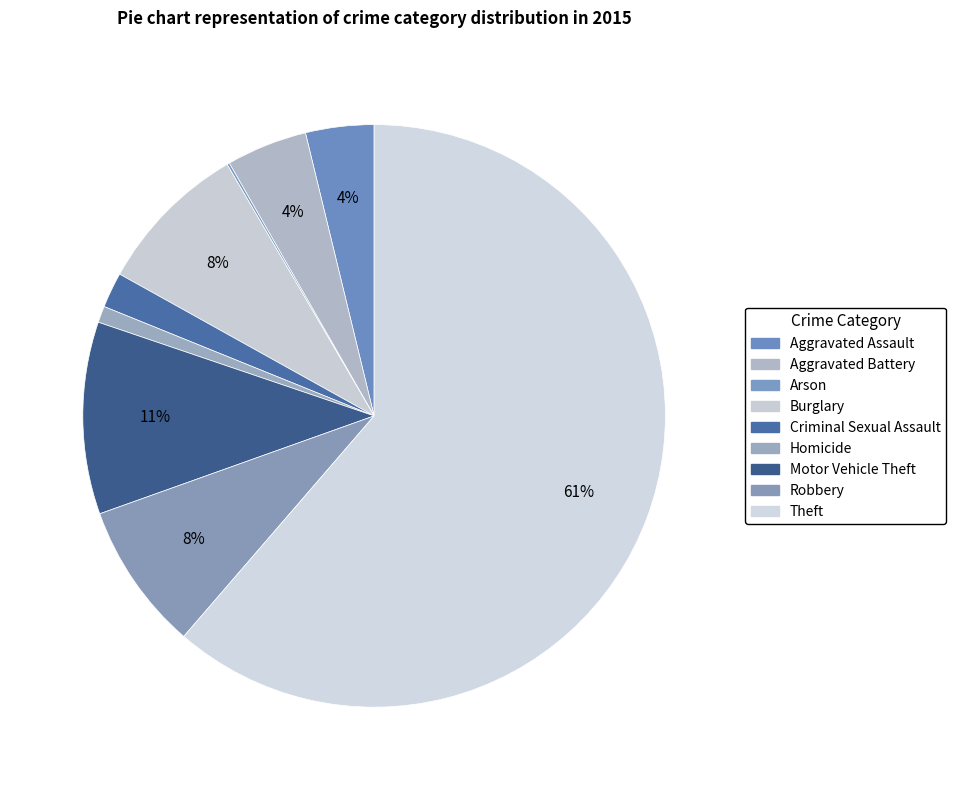

To the nearest percent, what is the difference between the Criminal Sexual Assault and Motor Vehicle Theft slice percentages?

9%